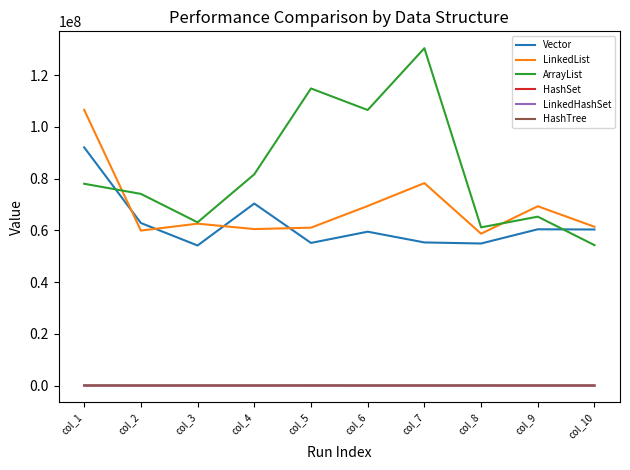

At how many categories does at least one series exceed 118704681?

1